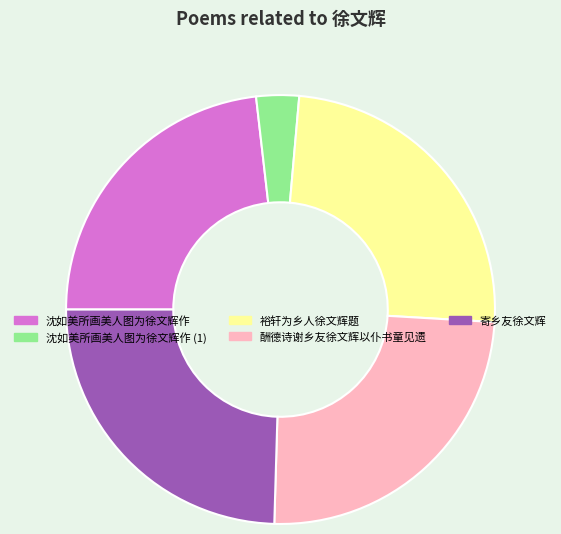

Count the number of slices in the pie.

5